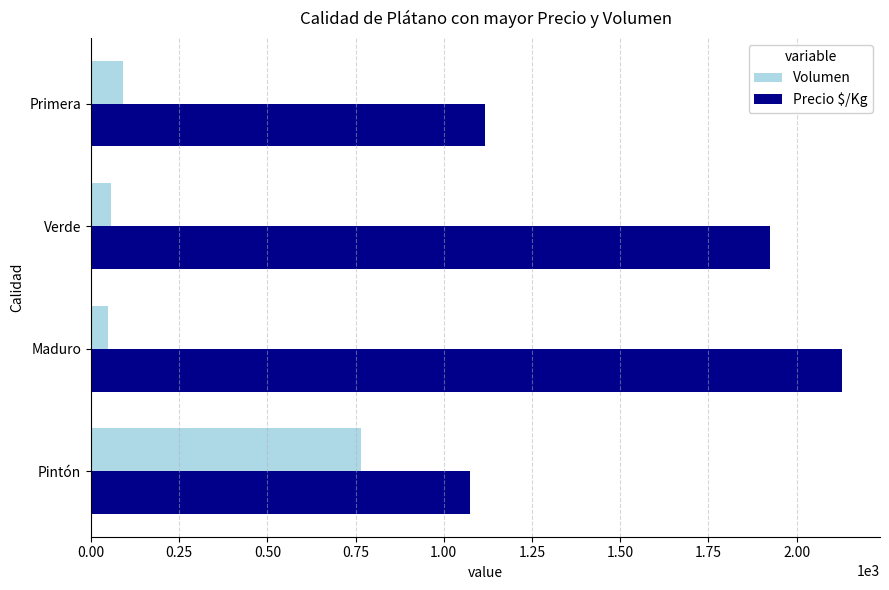

What is the difference between the maximum and minimum values in the Volumen series?

718